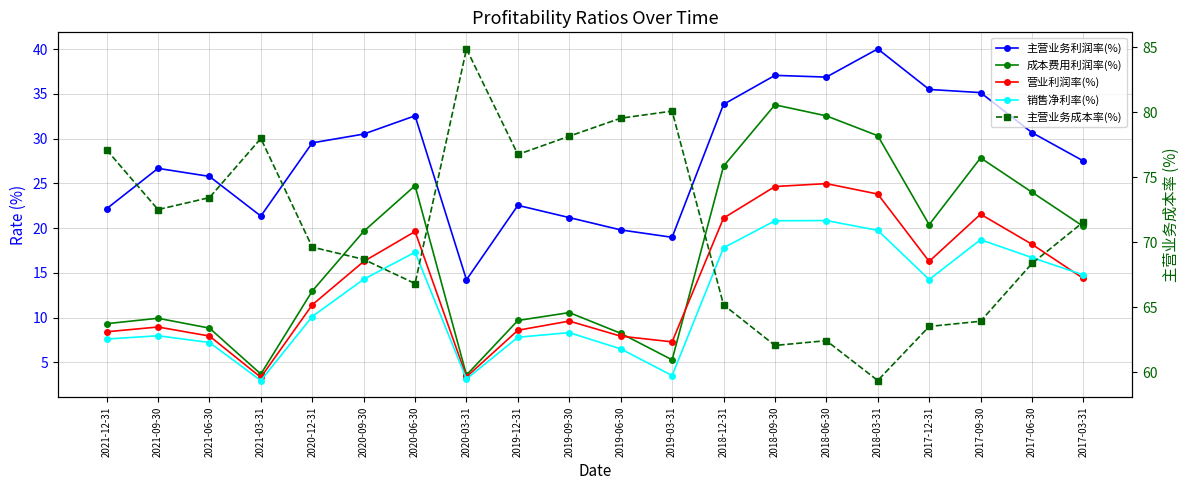

Is this an area chart (filled region under the line)?

No